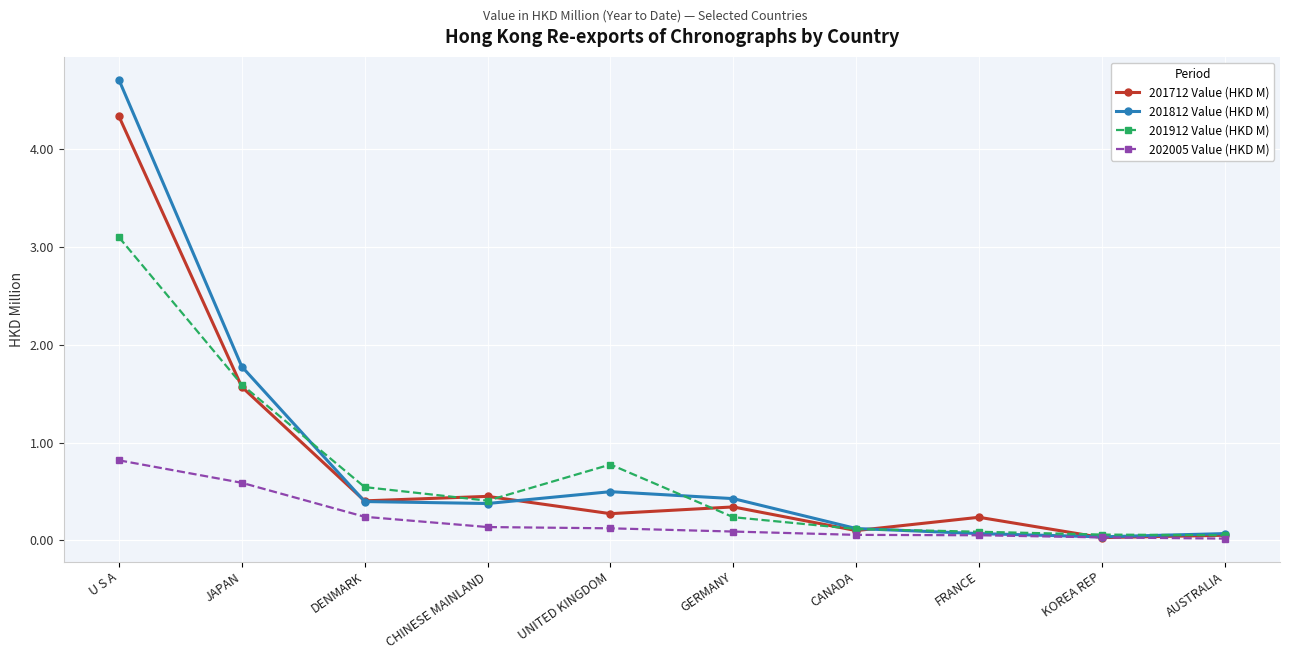

Does the chart display data point markers on the line(s)?

Yes